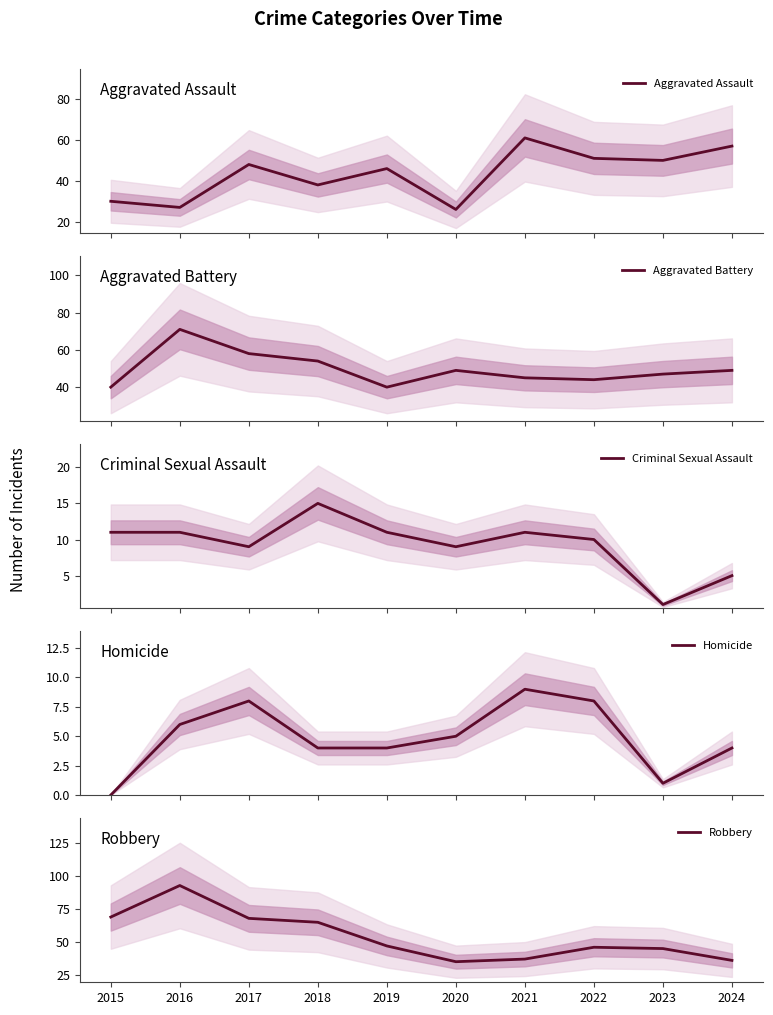

What is the difference between the highest and lowest values at 2016?

87